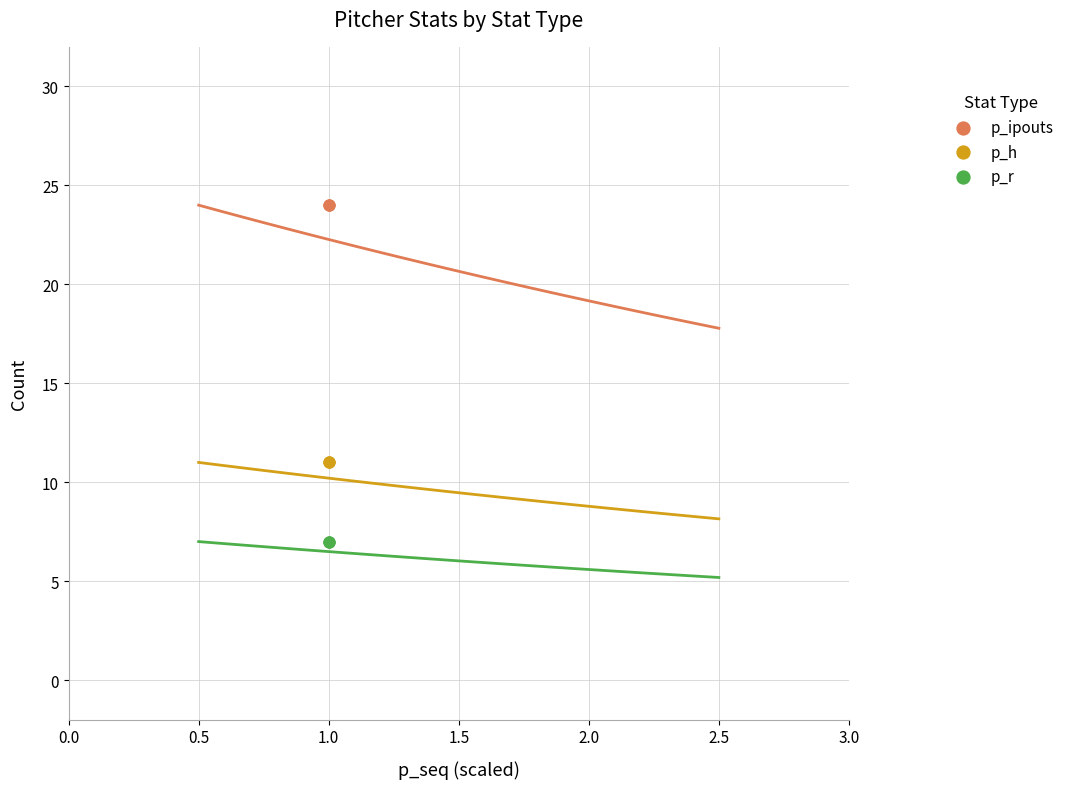

Which series reaches the minimum Y coordinate?

p_r